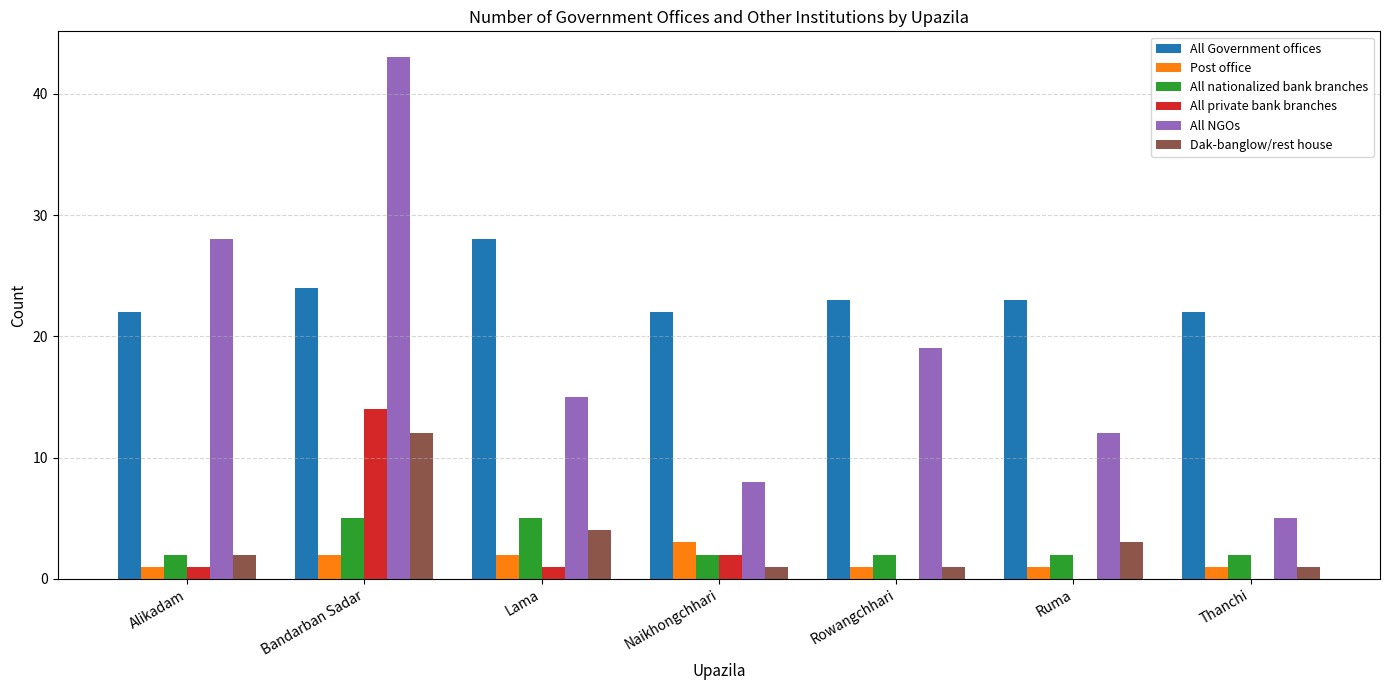

The All private bank branches series shows 8 at Rowangchhari. True or false?

False